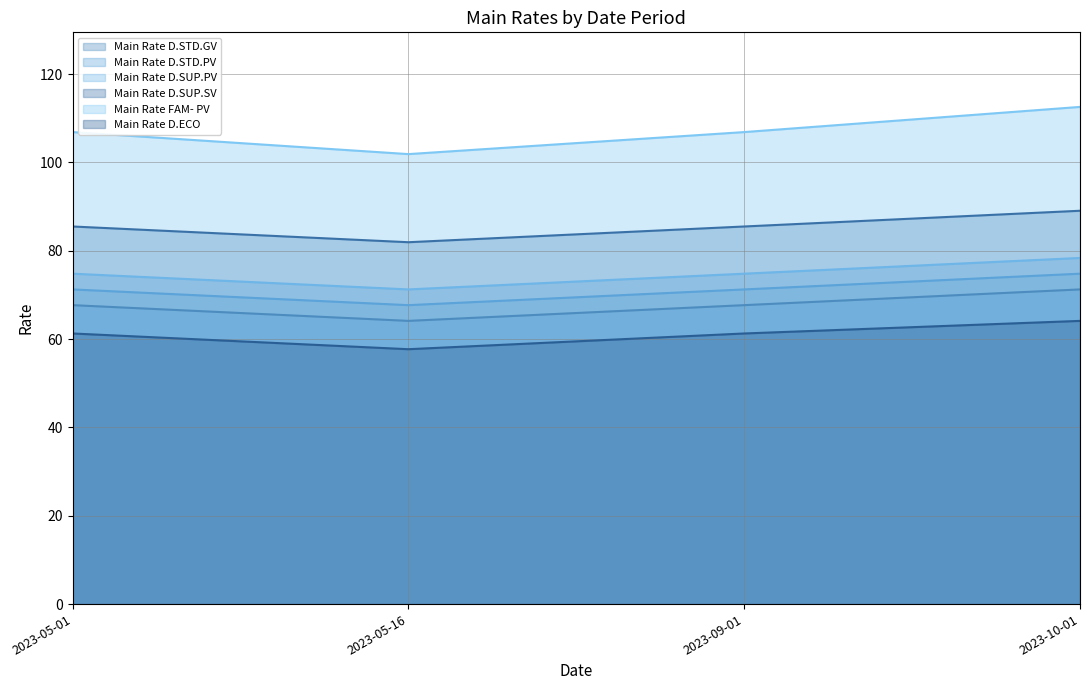

Which series has the largest range (max minus min)?

Main Rate FAM- PV